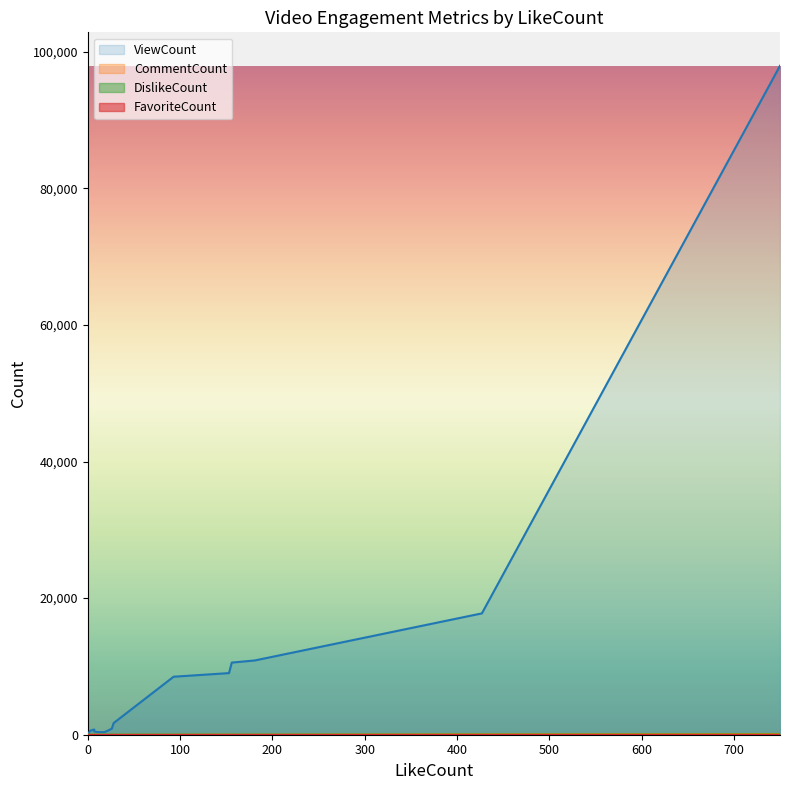

List the series in order of their peak value, highest first.

ViewCount, CommentCount, DislikeCount, FavoriteCount